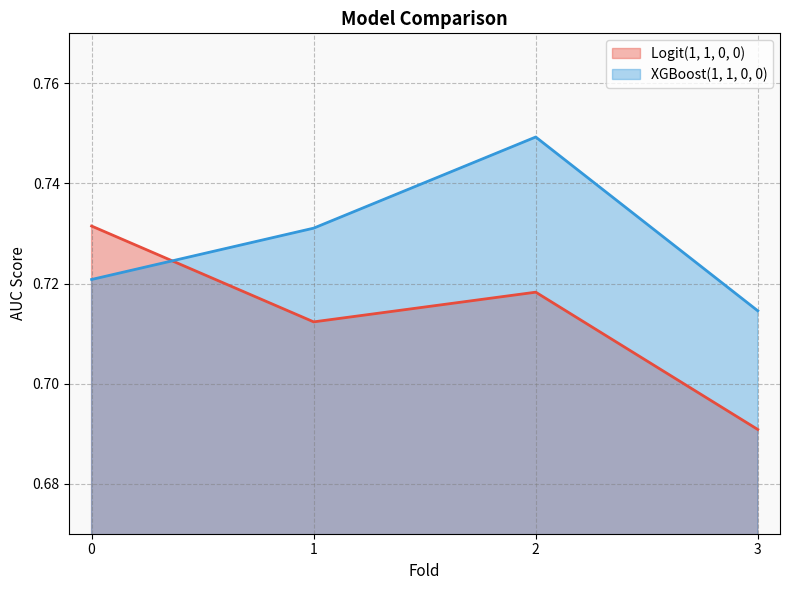

List the series in order of their peak value, lowest first.

Logit(1, 1, 0, 0), XGBoost(1, 1, 0, 0)